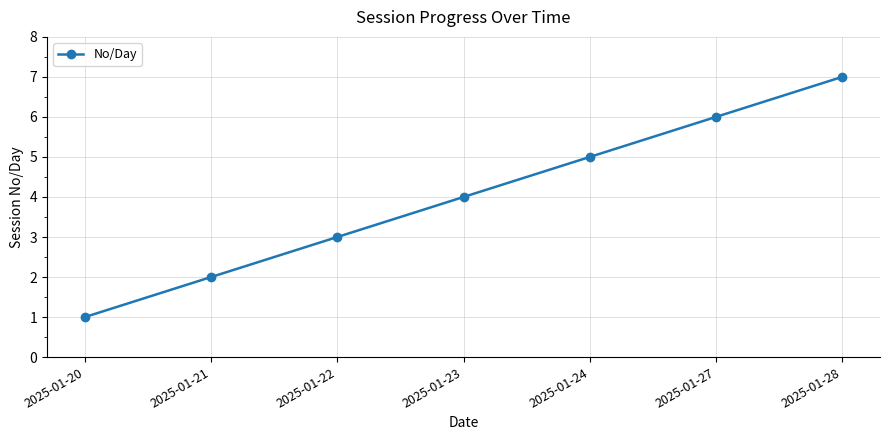

How many values are between 2 and 6?

5